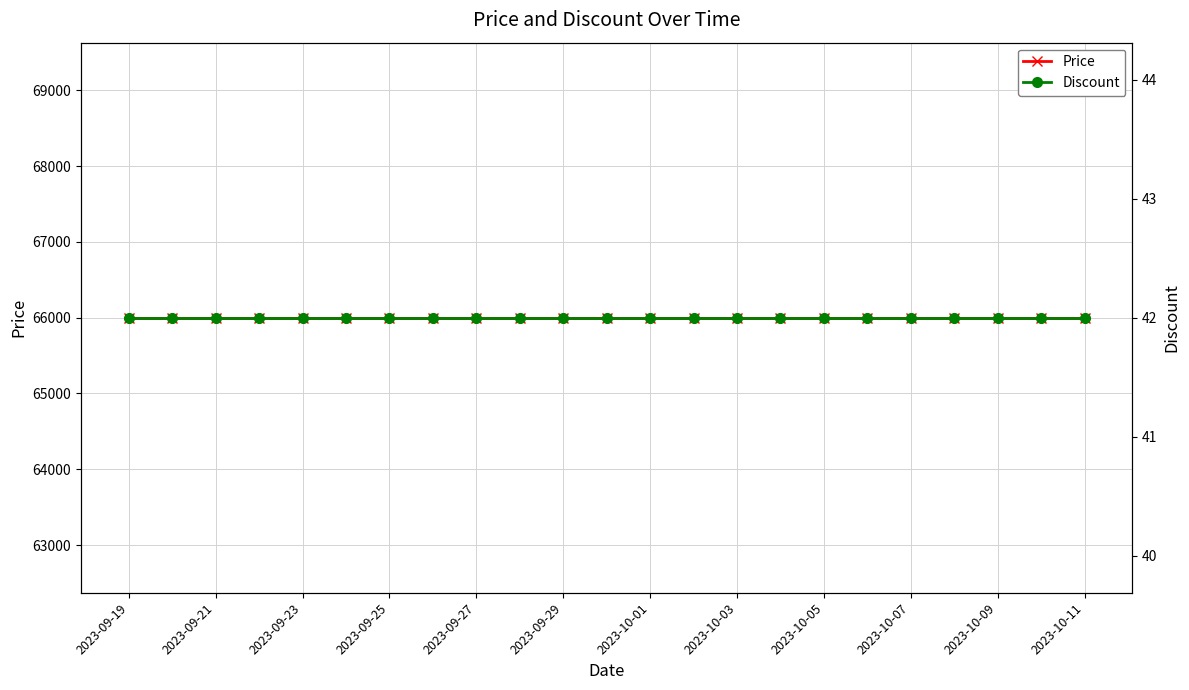

True or false: Discount and Price cross at least once.

False